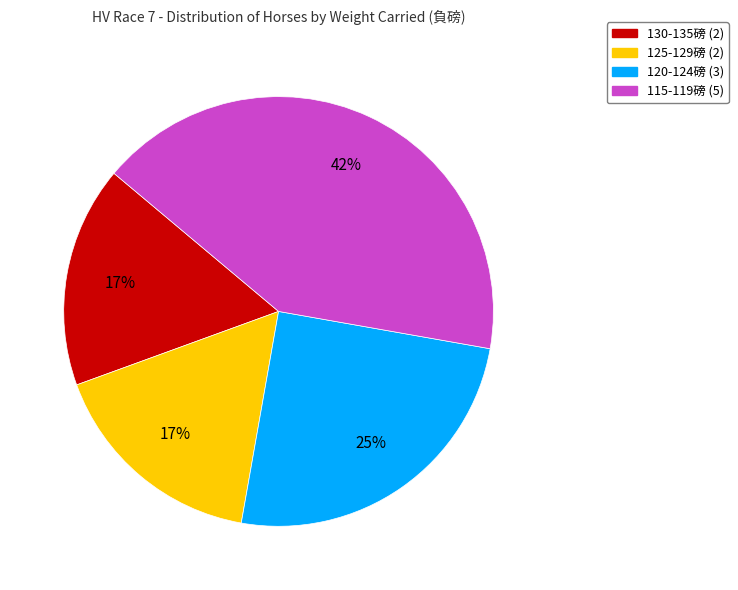

Which category has the biggest portion of the pie?

115-119磅 (5)